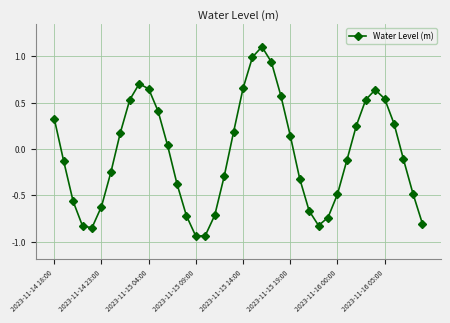

True or false: the data has more than 1 interior local peaks.

True